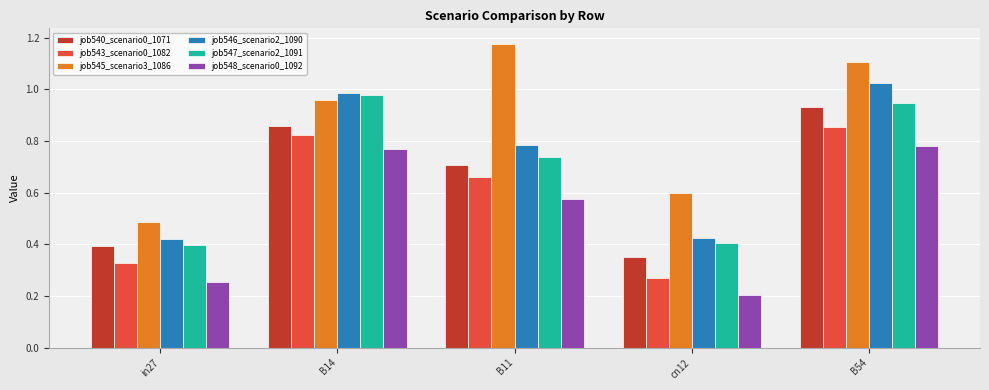

The job547_scenario2_1091 series shows 0.7 at B11. True or false?

True